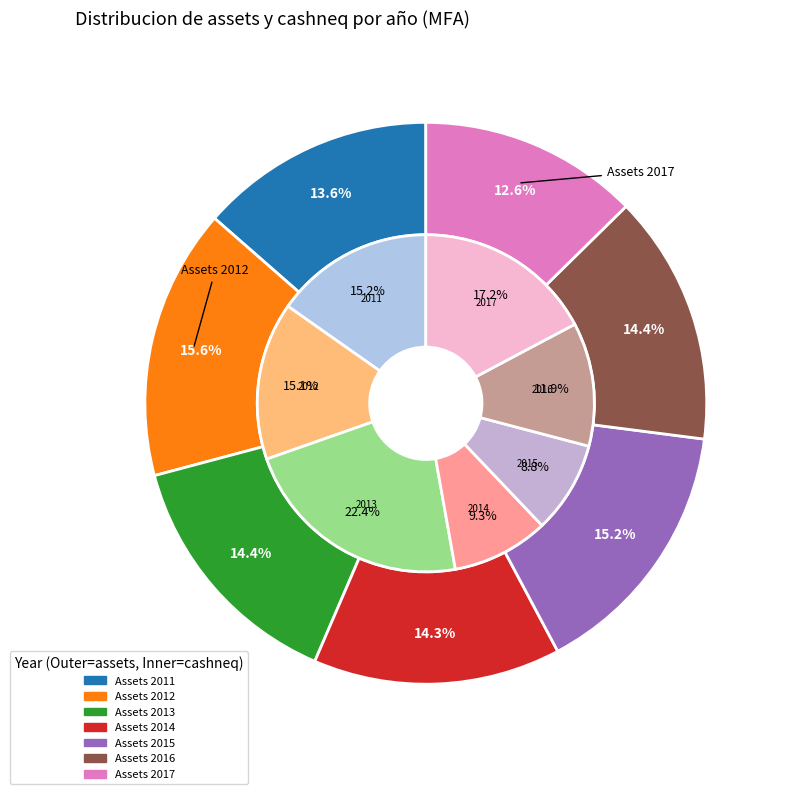

The 2017 slice represents 13% of the pie. True or false?

True